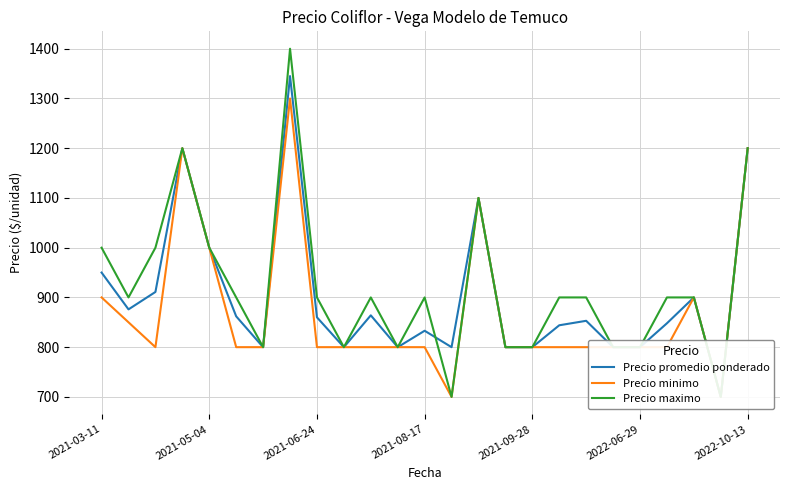

Count the number of data series in this chart.

3